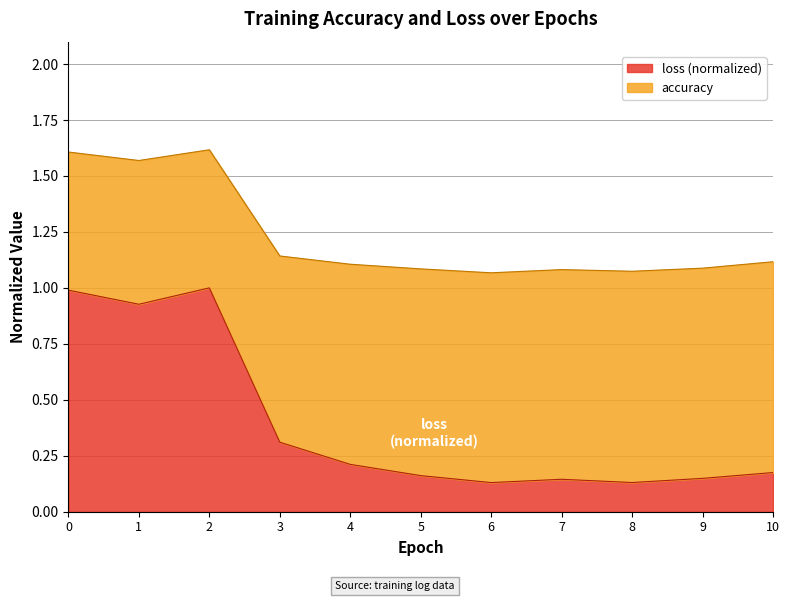

Which series has the largest total across all categories?

accuracy